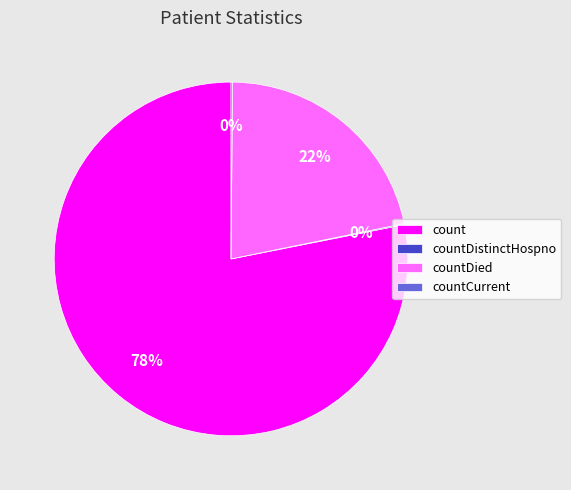

What is the largest slice in the pie chart?

count